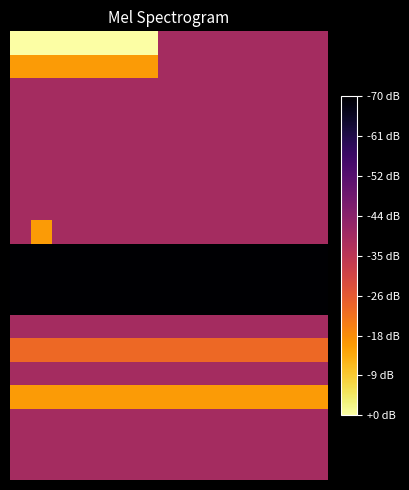

Reading right to left, what are all the values shown in this chart?

row_0: 14=4	13=4	12=4	11=4	10=4	9=4	8=4	7=4	6=9	5=9	4=9	3=9	2=9	1=9	0=9
row_1: 14=4	13=4	12=4	11=4	10=4	9=4	8=4	7=4	6=7	5=7	4=7	3=7	2=7	1=7	0=7
row_2: 14=4	13=4	12=4	11=4	10=4	9=4	8=4	7=4	6=4	5=4	4=4	3=4	2=4	1=4	0=4
row_3: 14=4	13=4	12=4	11=4	10=4	9=4	8=4	7=4	6=4	5=4	4=4	3=4	2=4	1=4	0=4
row_4: 14=4	13=4	12=4	11=4	10=4	9=4	8=4	7=4	6=4	5=4	4=4	3=4	2=4	1=4	0=4
row_5: 14=4	13=4	12=4	11=4	10=4	9=4	8=4	7=4	6=4	5=4	4=4	3=4	2=4	1=4	0=4
row_6: 14=4	13=4	12=4	11=4	10=4	9=4	8=4	7=4	6=4	5=4	4=4	3=4	2=4	1=4	0=4
row_7: 14=4	13=4	12=4	11=4	10=4	9=4	8=4	7=4	6=4	5=4	4=4	3=4	2=4	1=4	0=4
row_8: 14=4	13=4	12=4	11=4	10=4	9=4	8=4	7=4	6=4	5=4	4=4	3=4	2=4	1=7	0=4
row_9: 14=0	13=0	12=0	11=0	10=0	9=0	8=0	7=0	6=0	5=0	4=0	3=0	2=0	1=0	0=0
row_10: 14=0	13=0	12=0	11=0	10=0	9=0	8=0	7=0	6=0	5=0	4=0	3=0	2=0	1=0	0=0
row_11: 14=0	13=0	12=0	11=0	10=0	9=0	8=0	7=0	6=0	5=0	4=0	3=0	2=0	1=0	0=0
row_12: 14=4	13=4	12=4	11=4	10=4	9=4	8=4	7=4	6=4	5=4	4=4	3=4	2=4	1=4	0=4
row_13: 14=6	13=6	12=6	11=6	10=6	9=6	8=6	7=6	6=6	5=6	4=6	3=6	2=6	1=6	0=6
row_14: 14=4	13=4	12=4	11=4	10=4	9=4	8=4	7=4	6=4	5=4	4=4	3=4	2=4	1=4	0=4
row_15: 14=7	13=7	12=7	11=7	10=7	9=7	8=7	7=7	6=7	5=7	4=7	3=7	2=7	1=7	0=7
row_16: 14=4	13=4	12=4	11=4	10=4	9=4	8=4	7=4	6=4	5=4	4=4	3=4	2=4	1=4	0=4
row_17: 14=4	13=4	12=4	11=4	10=4	9=4	8=4	7=4	6=4	5=4	4=4	3=4	2=4	1=4	0=4
row_18: 14=4	13=4	12=4	11=4	10=4	9=4	8=4	7=4	6=4	5=4	4=4	3=4	2=4	1=4	0=4